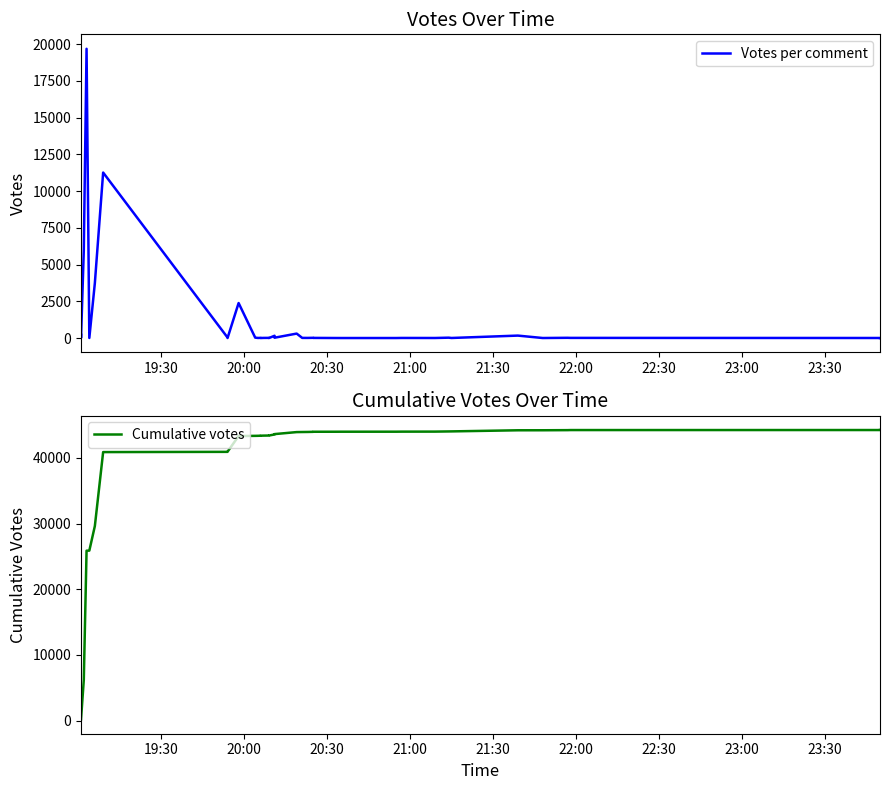

True or false: Cumulative votes has more than 1 interior local peaks.

False